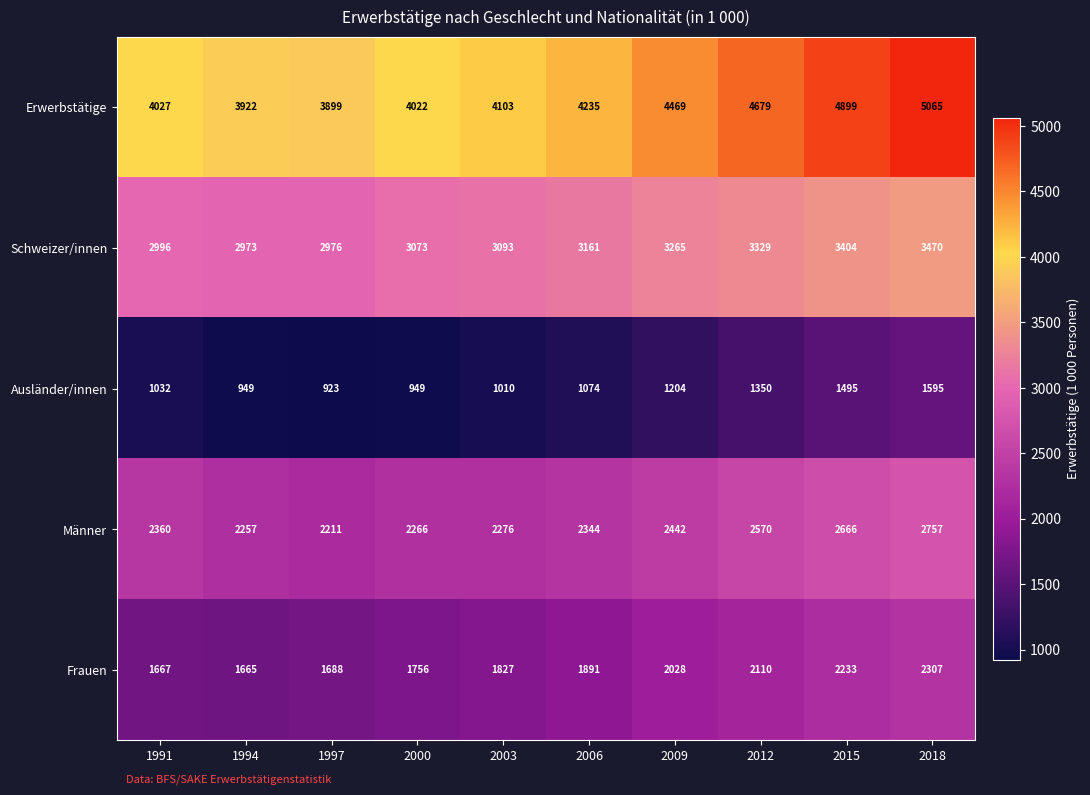

At how many categories does at least one series exceed 2724?

10